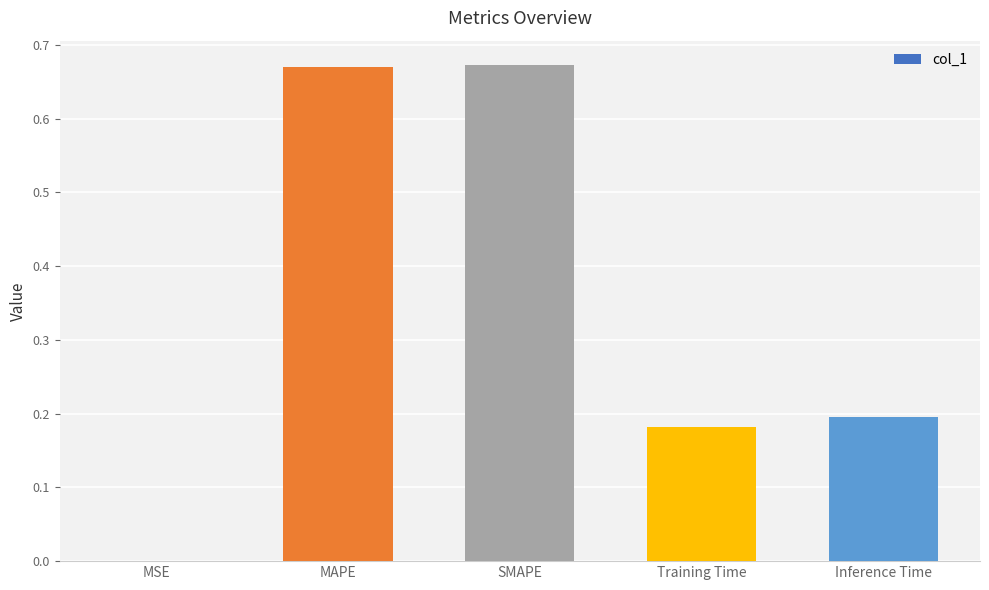

True or false: the data shows 0.2 at Training Time.

True